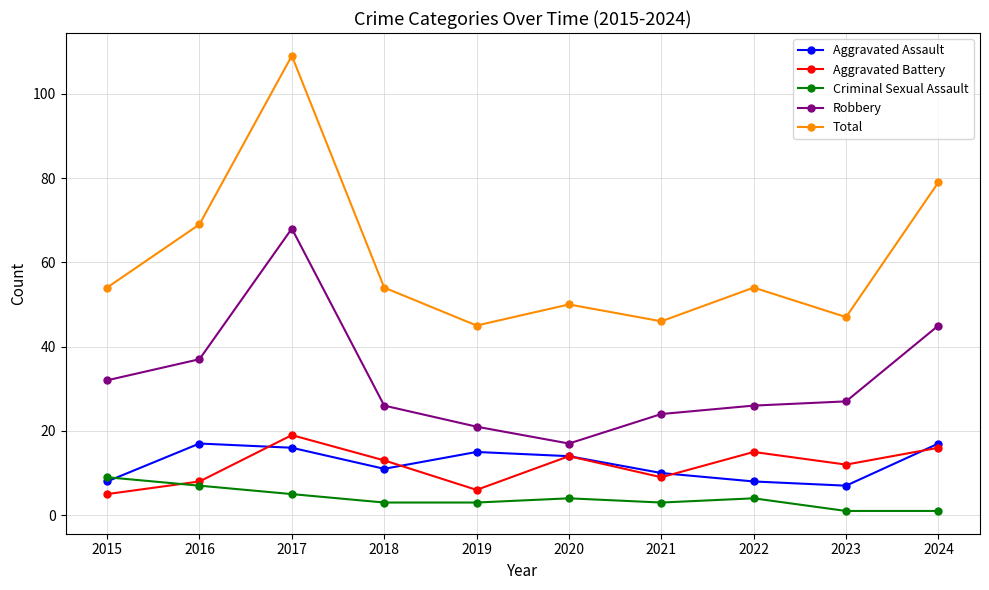

What is the minimum value for Robbery?

17